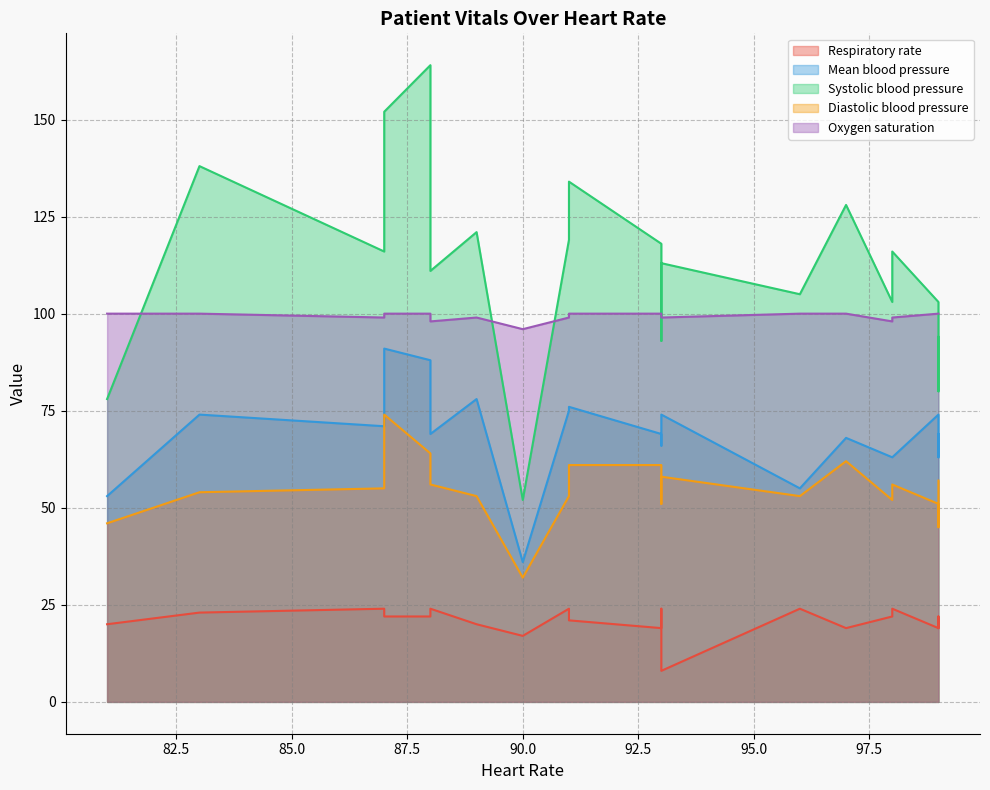

The Systolic blood pressure series shows 139 at 93. True or false?

False